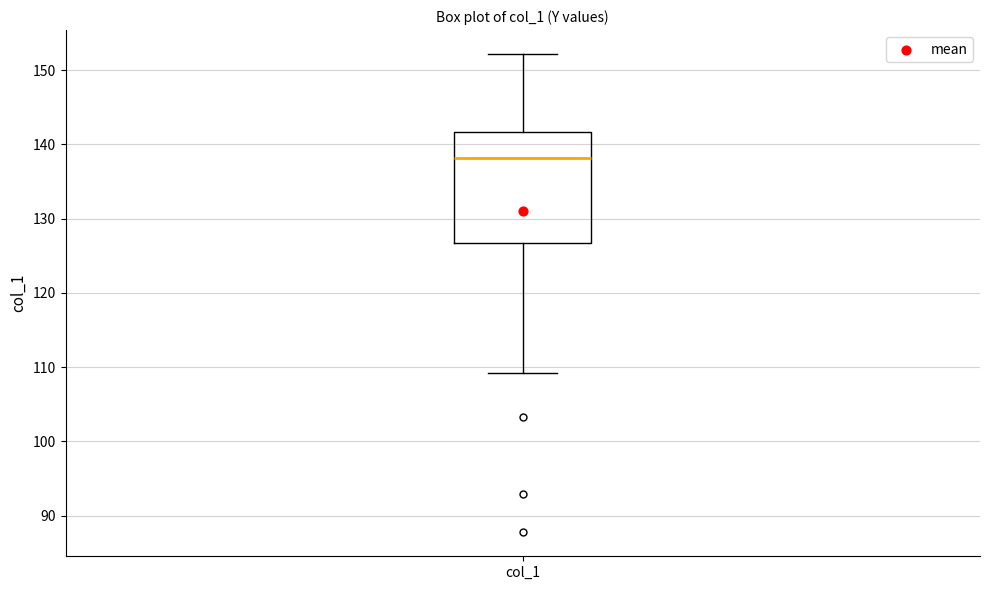

Where is the upper edge of the box for col_1 on the y-axis? The values are not printed on the chart, so give them approximately, as read against the axis.

142